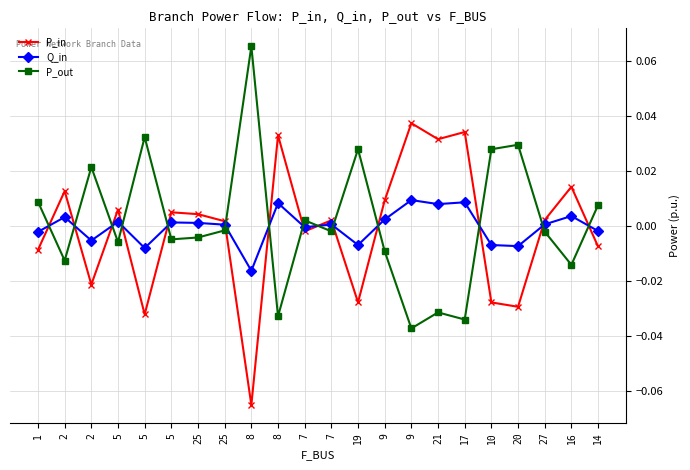

What is the label of the 7th point from the left?

25